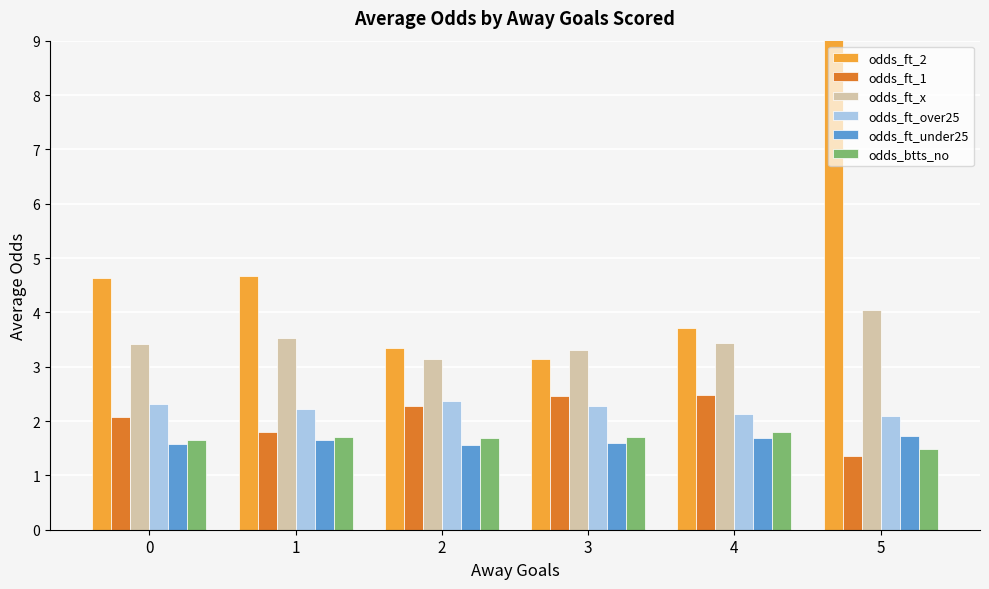

What is the value of the odds_btts_no bar at the 4th from the left?

1.7